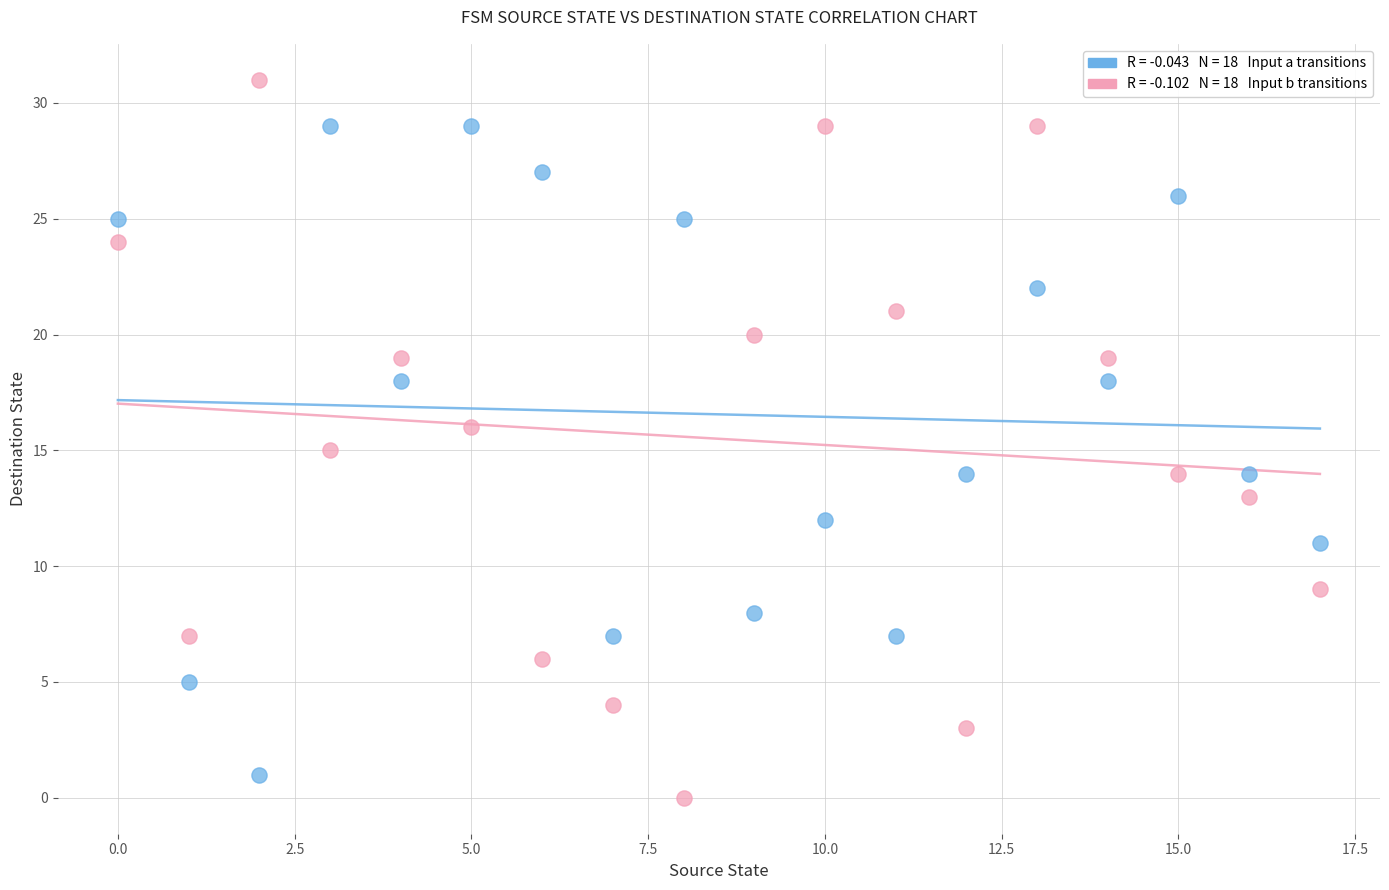

Across all data points, what is the range of Y values (max minus min)?

31